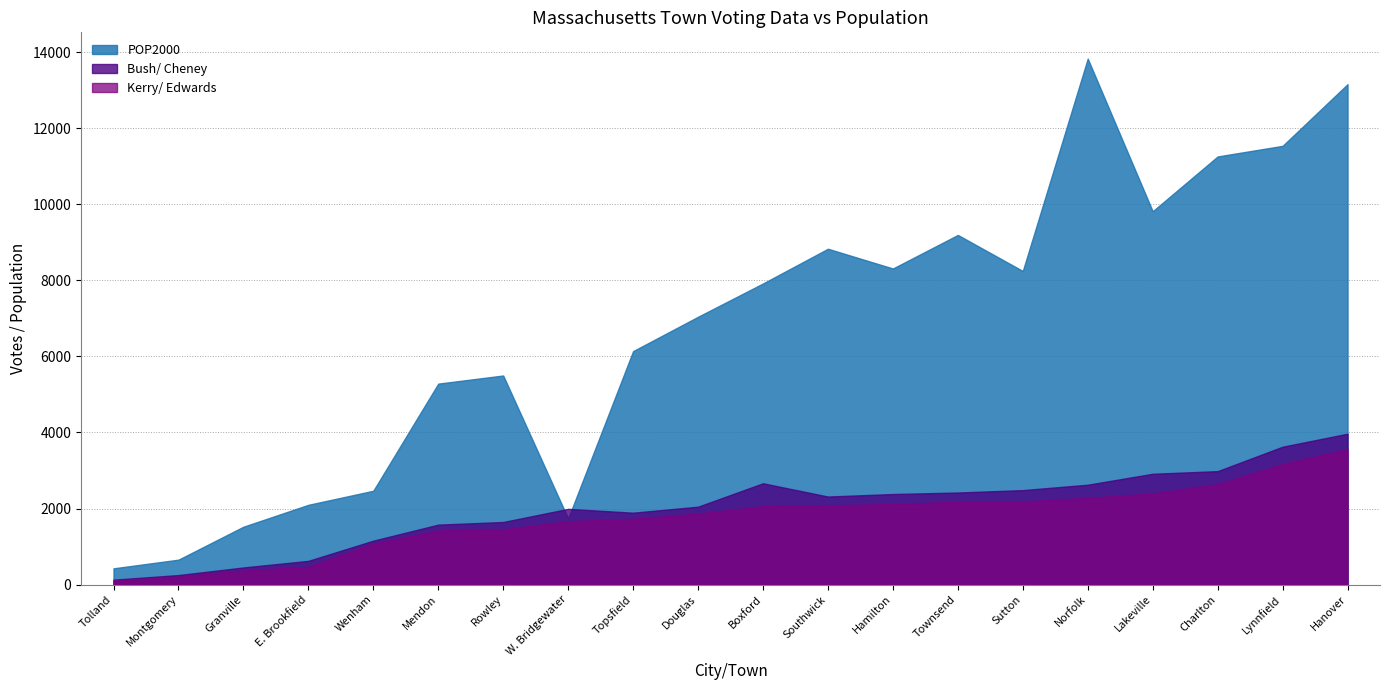

True or false: POP2000 has a value of 8079 at Lynnfield.

False